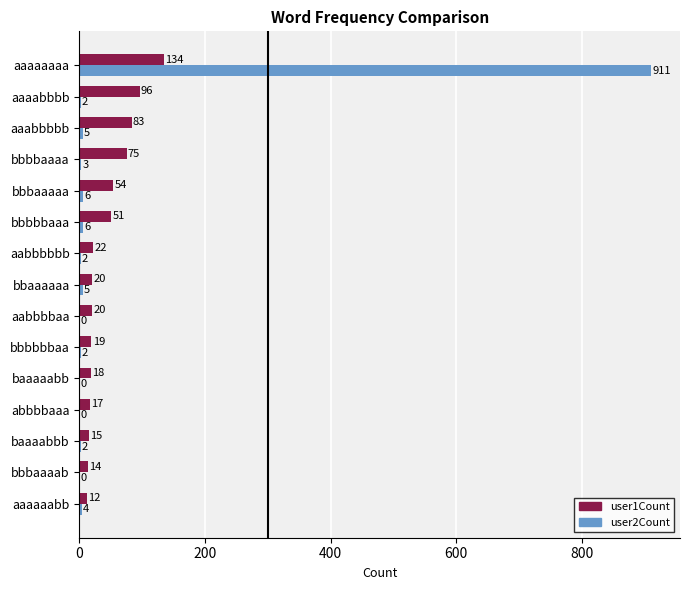

What is the total value across all series at aaabbbbb?

88